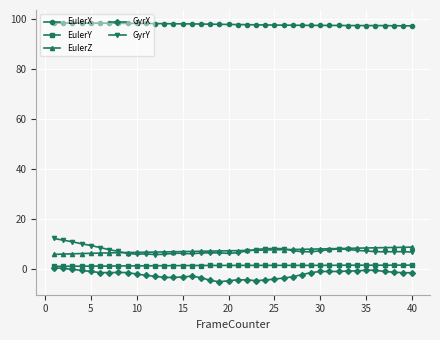

What is the minimum value shown in the chart?

-5.0